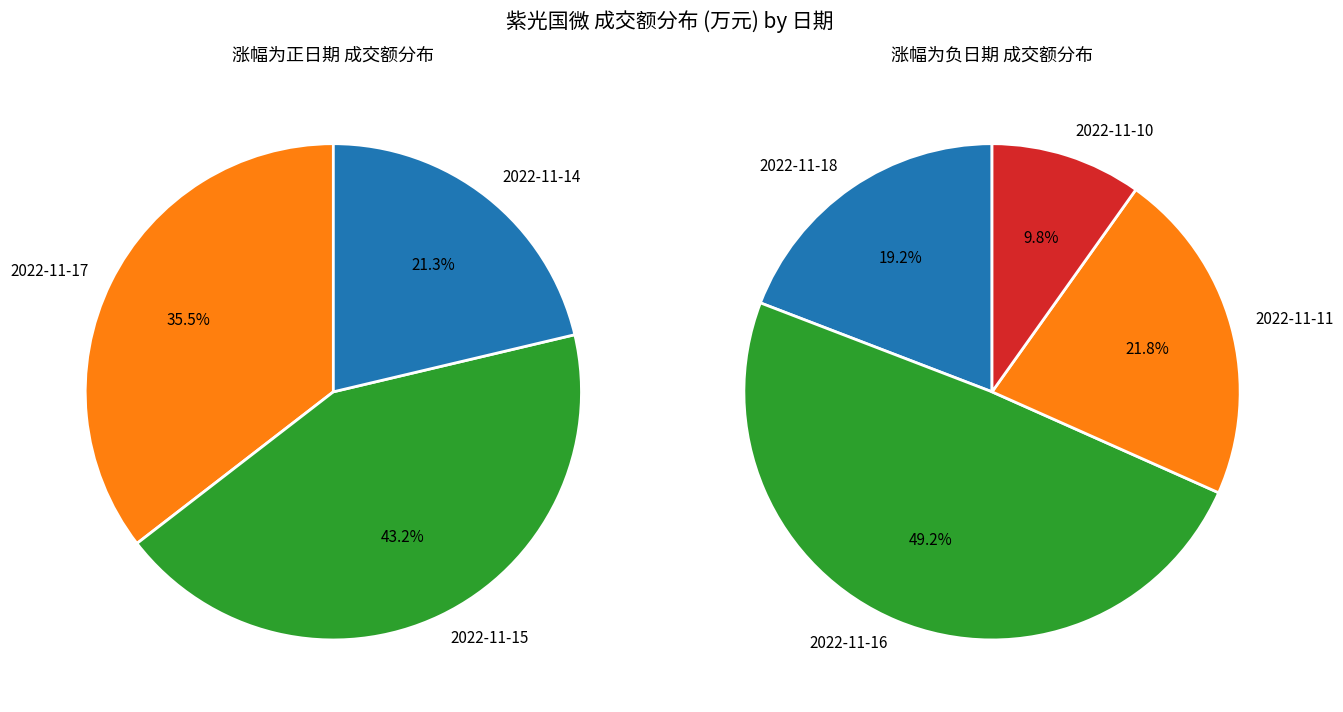

Is it true that 2022-11-11 is 22% of the pie?

False